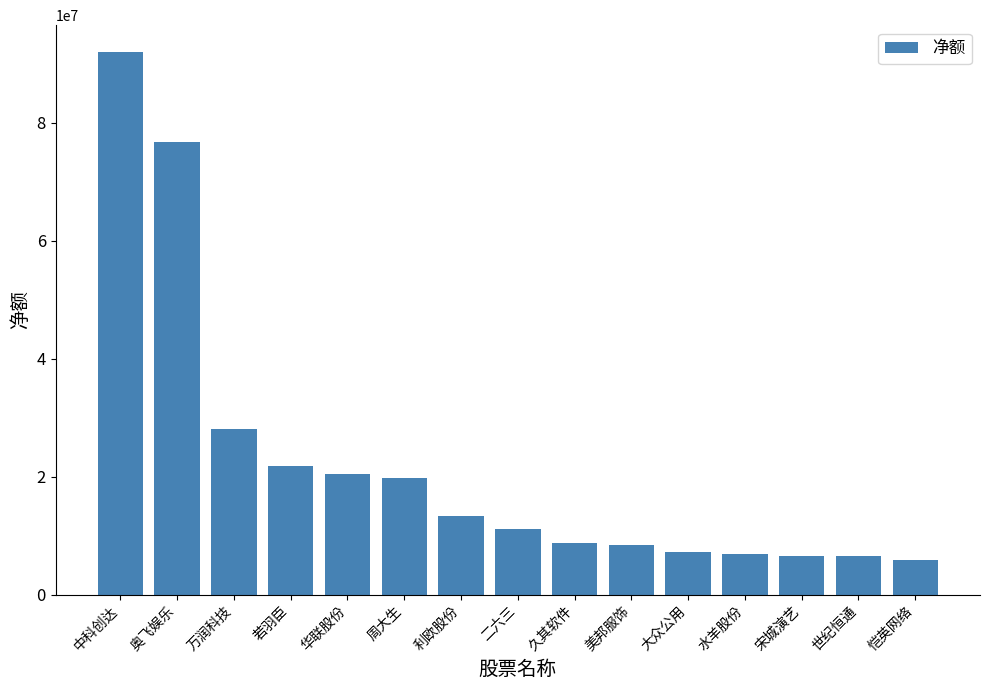

What value does the data have at 周大生, to the nearest 50?

19791900